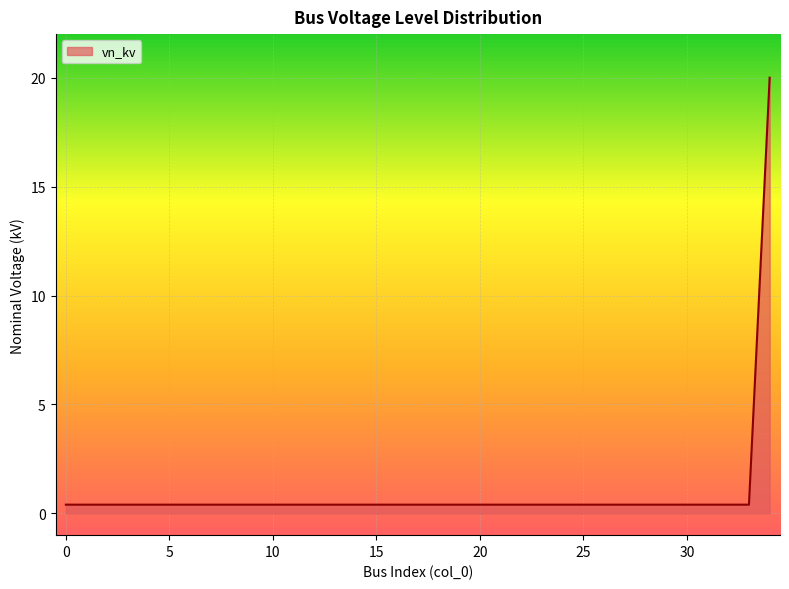

Count the number of categories in the chart.

35